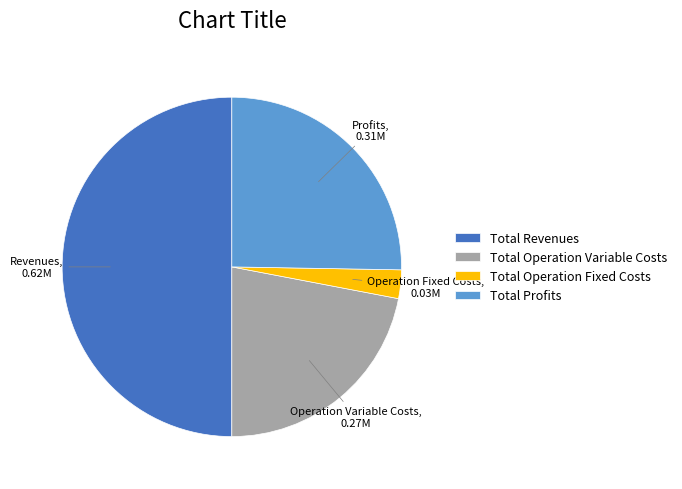

Is the sum of Total Profits and Total Revenues greater than half?

Yes